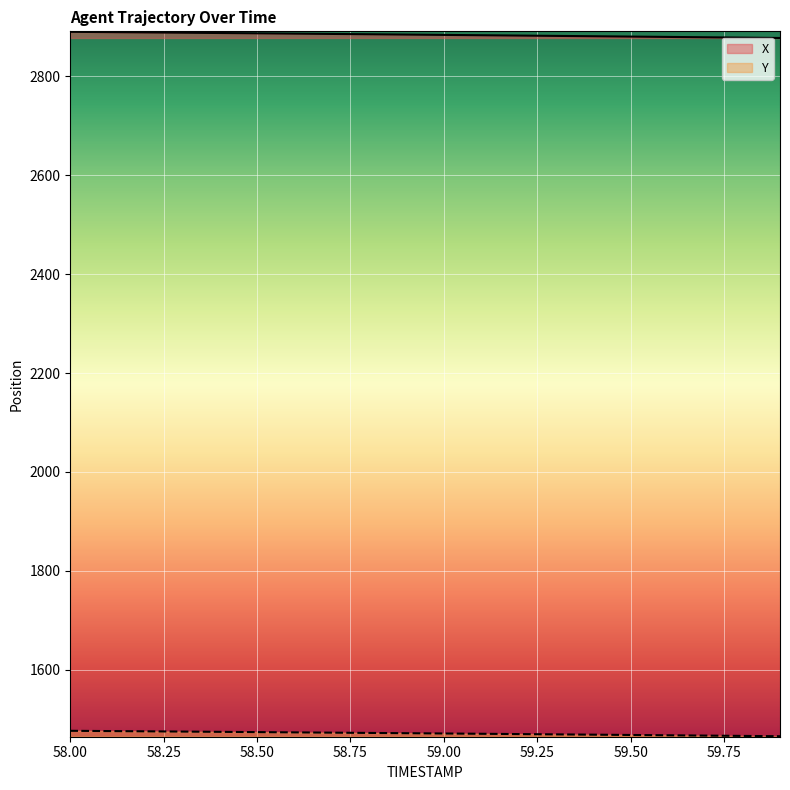

Rank the categories by X value from highest to lowest.

58.0, 58.1, 58.2, 58.3, 58.4, 58.5, 58.6, 58.7, 58.8, 58.9, 59.0, 59.1, 59.2, 59.3, 59.4, 59.5, 59.6, 59.7, 59.8, 59.9